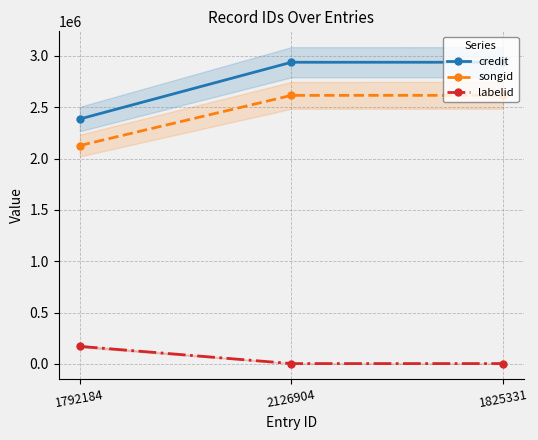

What are all the series names shown in the legend?

credit, songid, labelid